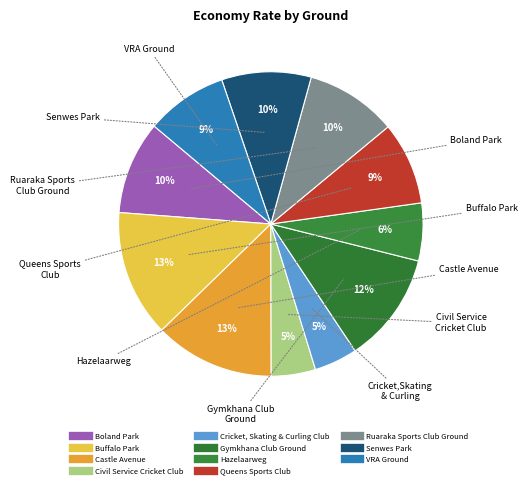

Which has a higher value, Hazelaarweg or Civil Service Cricket Club?

Hazelaarweg